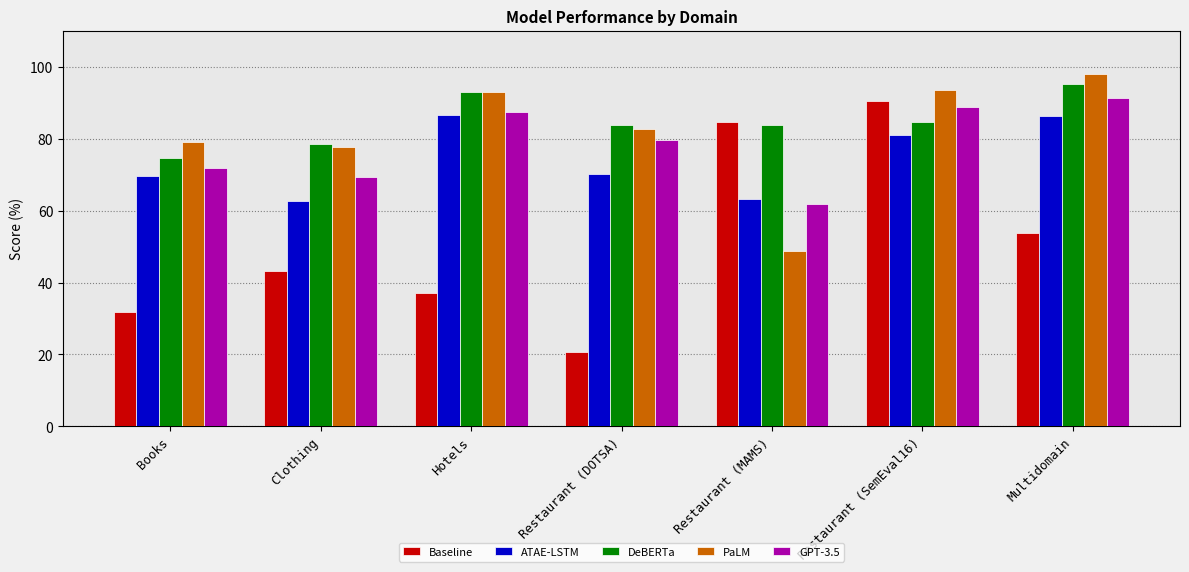

What is the sum of all DeBERTa values?

593.8